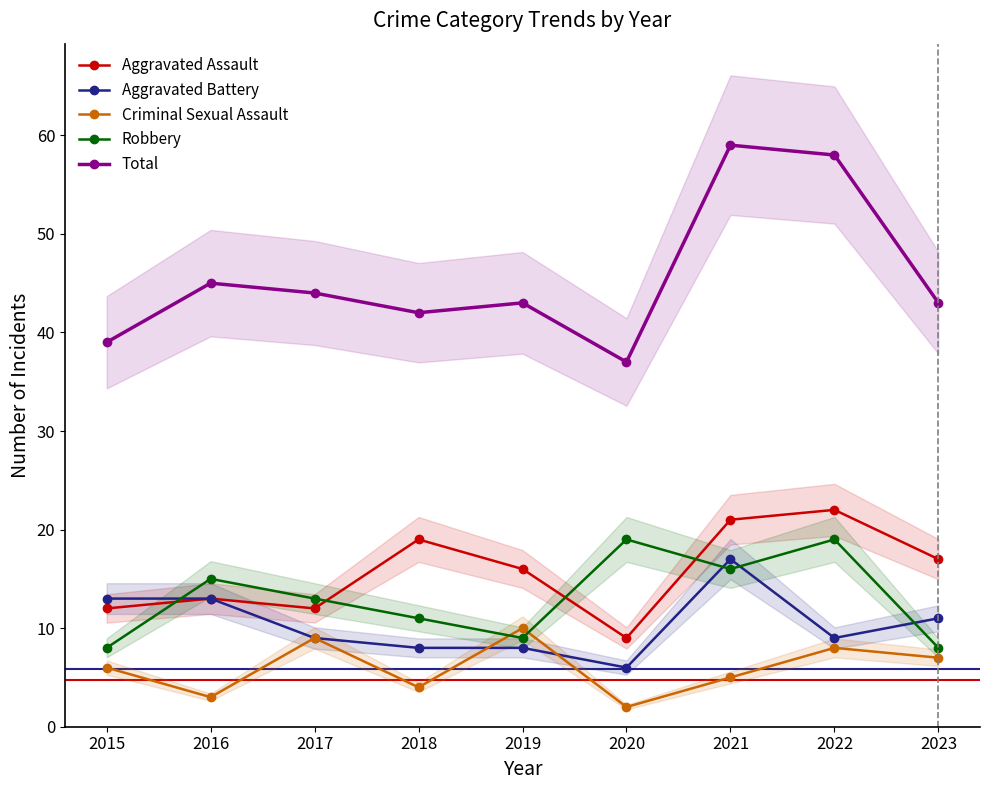

At which label is Aggravated Battery closest to 11?

2023